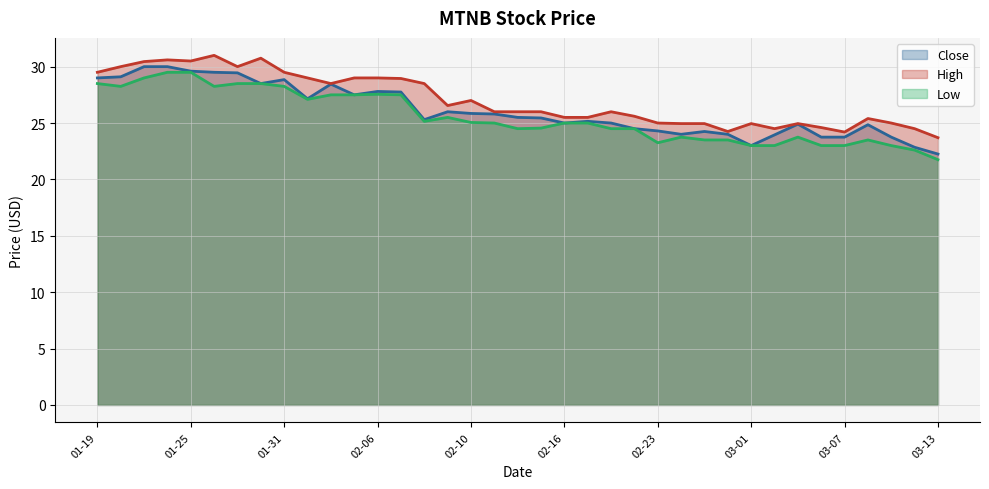

What is the minimum value shown in the chart?

21.8